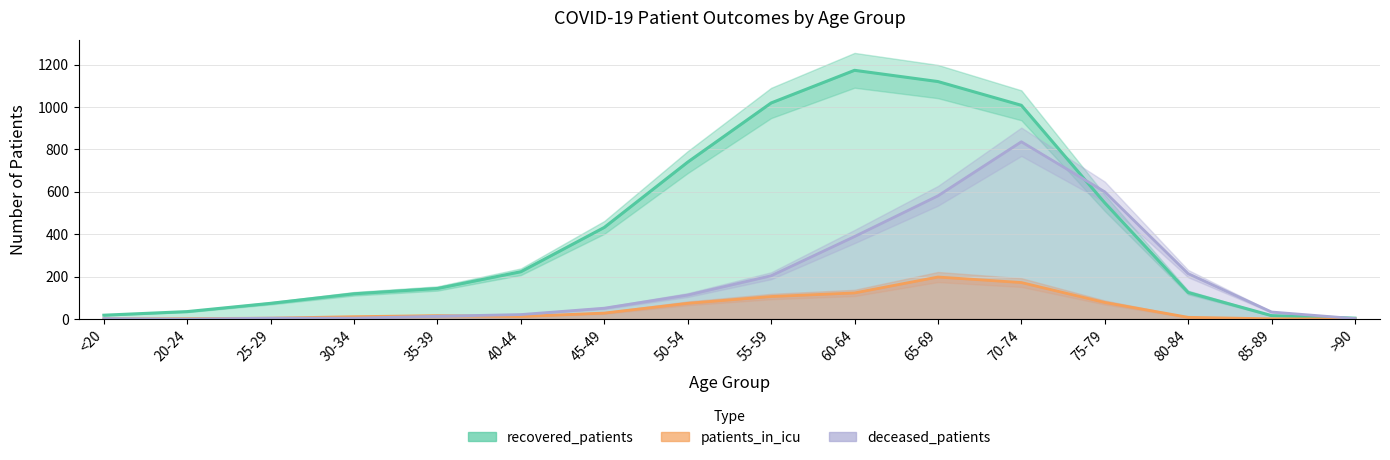

Does the chart display data point markers on the line(s)?

No